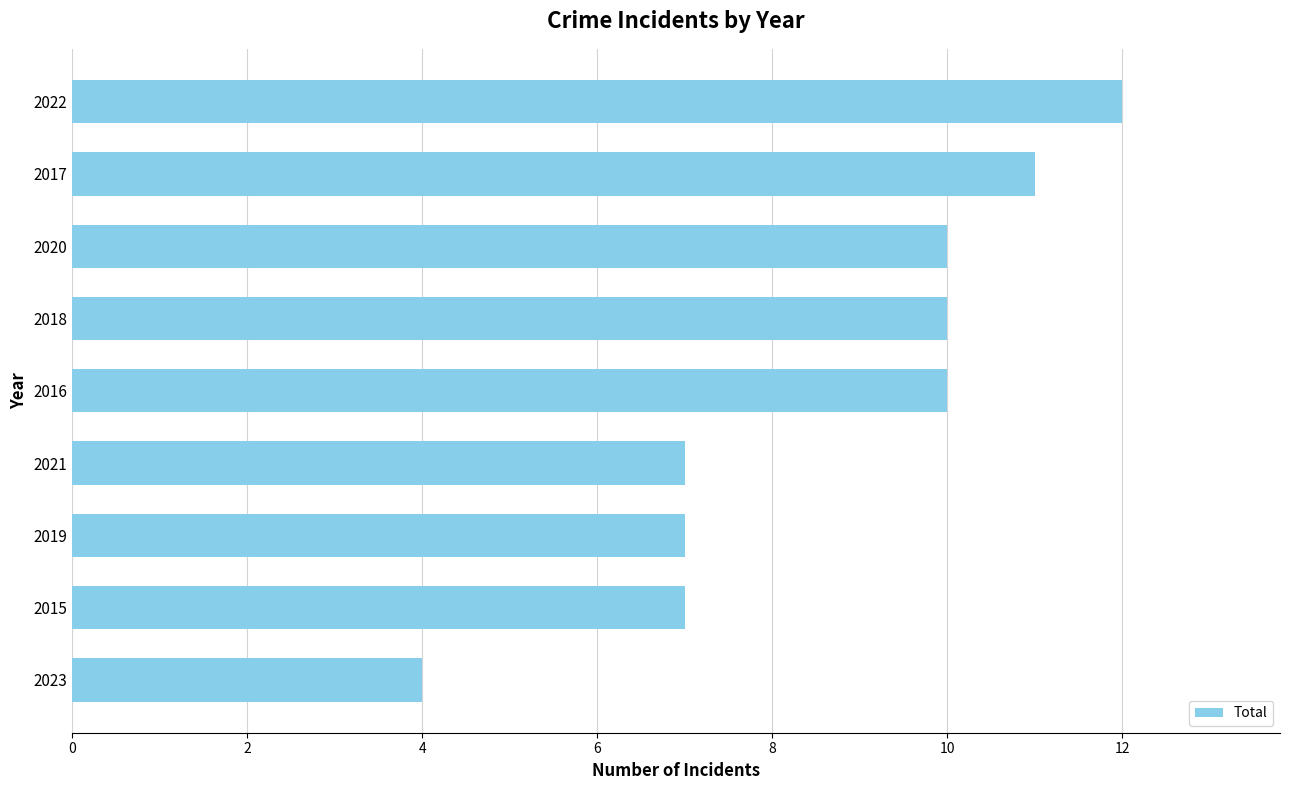

Count the values in the range 7 to 10.

6